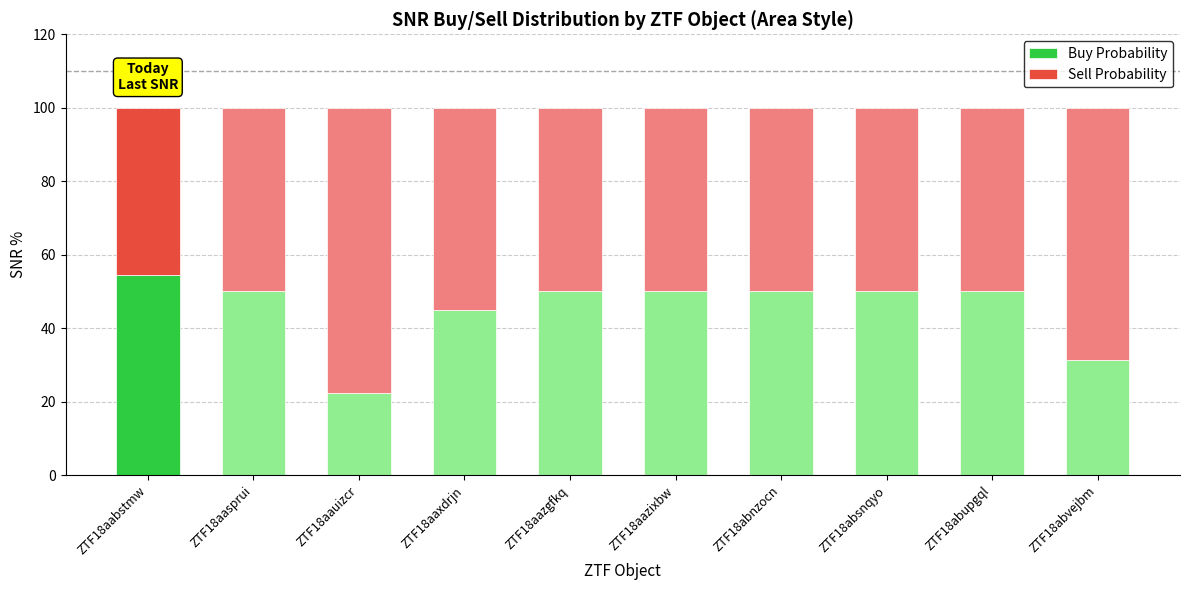

Which category has the highest value in the Buy Probability series?

ZTF18aabstmw